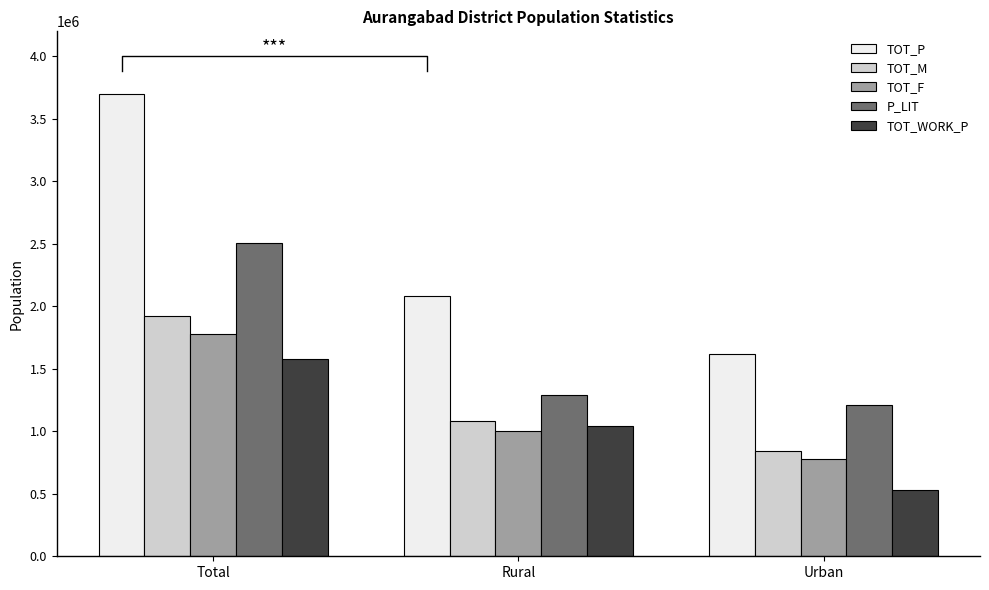

Rank the series by their maximum value, from highest to lowest.

TOT_P, P_LIT, TOT_M, TOT_F, TOT_WORK_P